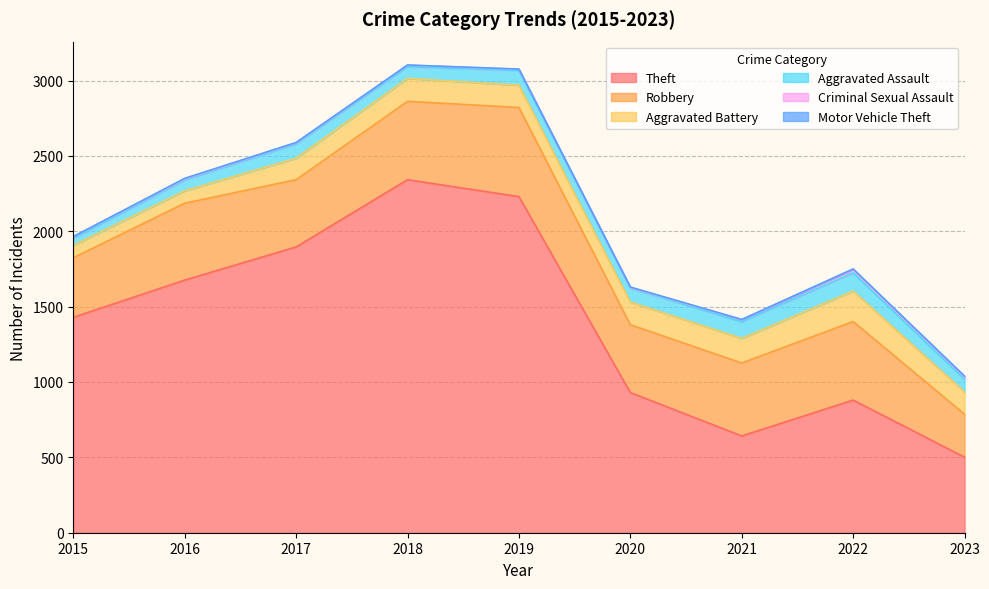

Where is Theft nearest to the value 1421?

2015